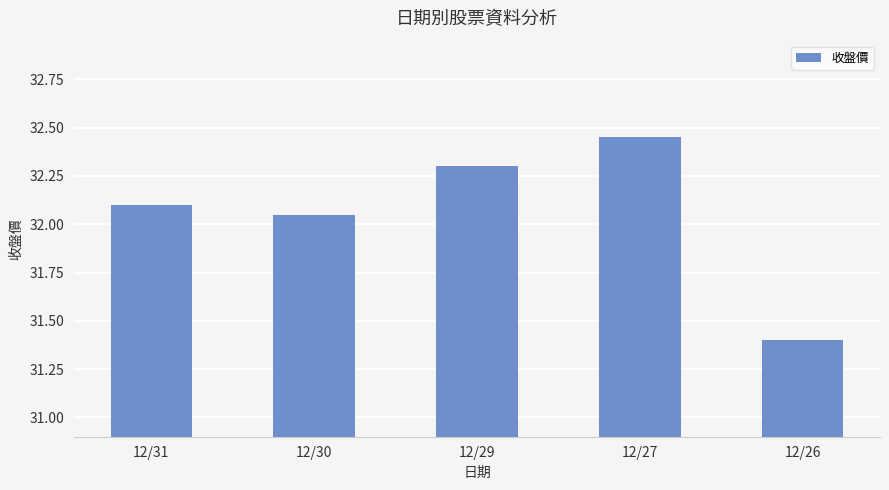

At which label does the data first exceed 32?

12/31